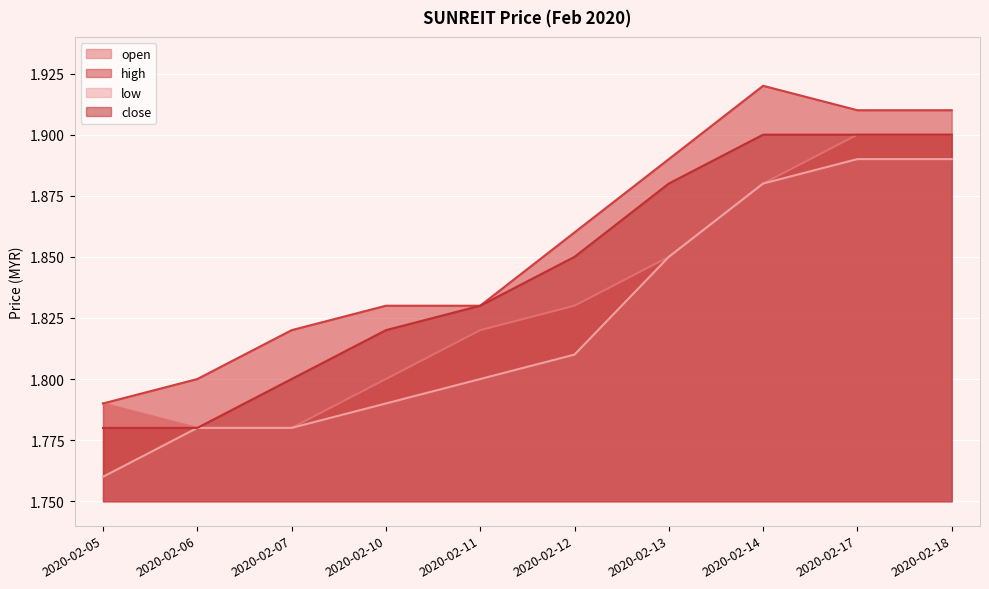

At which category is the sum across all series the highest?

2020-02-17